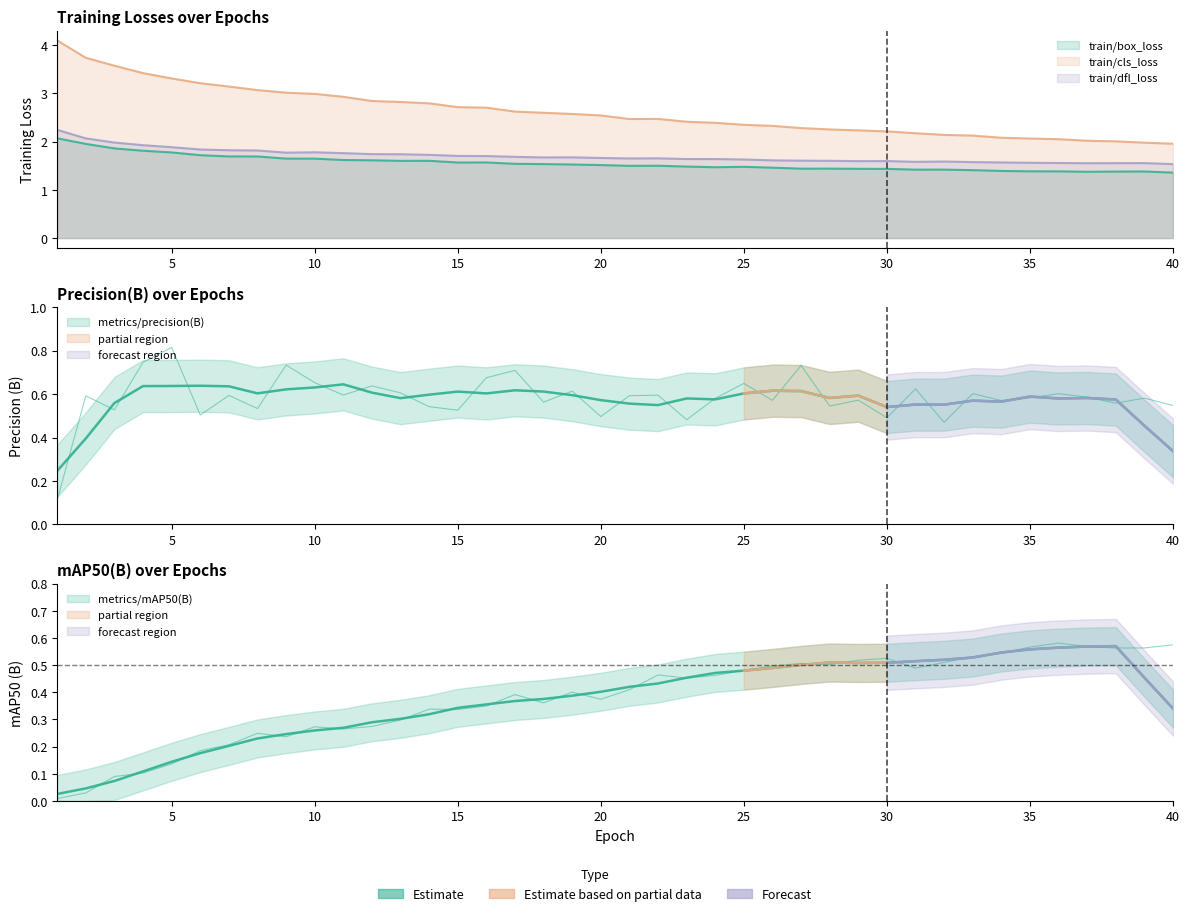

Is the value of train/dfl_loss at 32 greater than the value of train/cls_loss at 26?

No